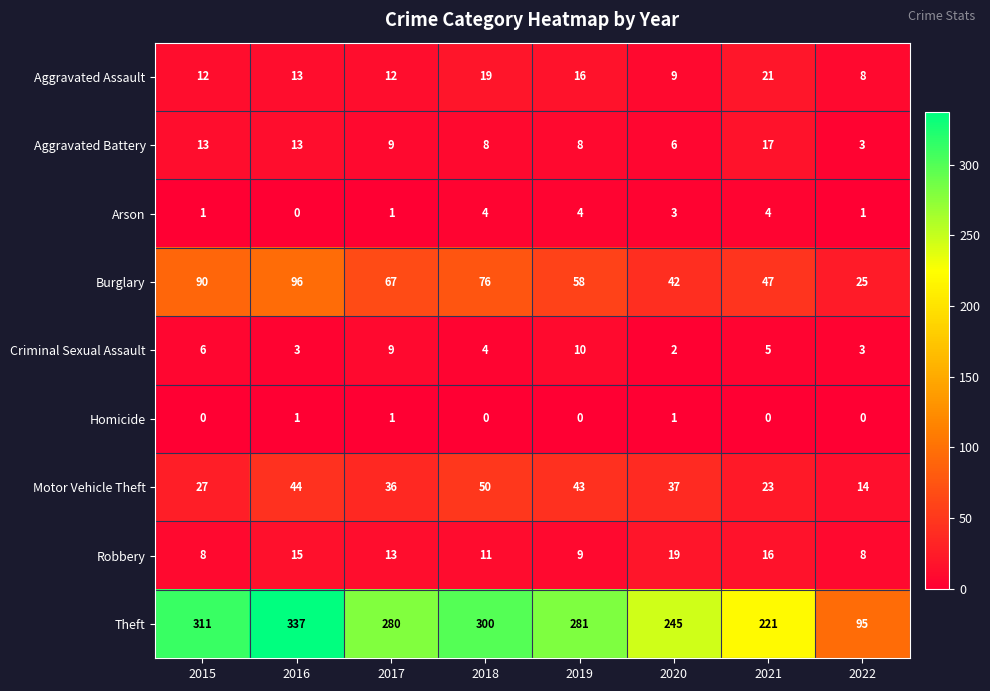

Which series changed the most between 2017 and 2019?

Burglary